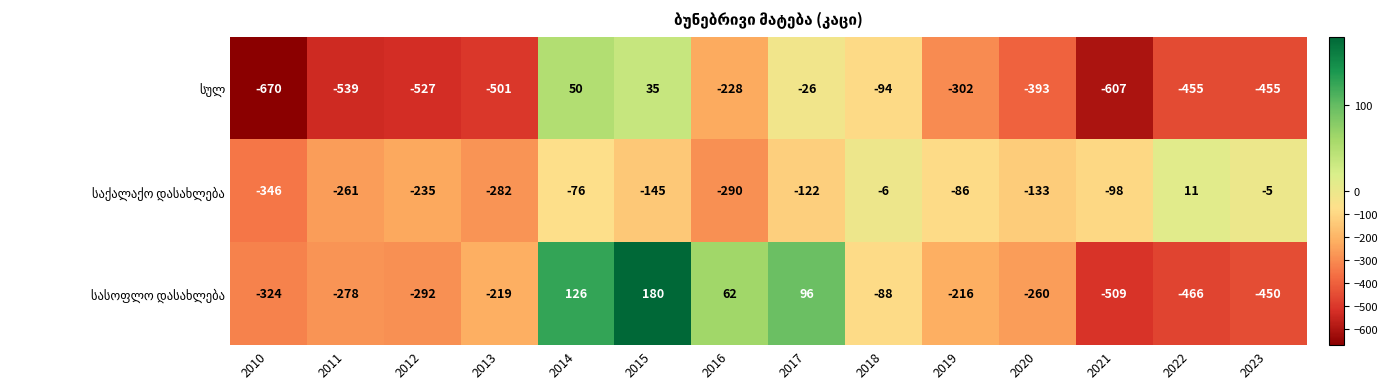

Which category has the highest value across all series?

2015